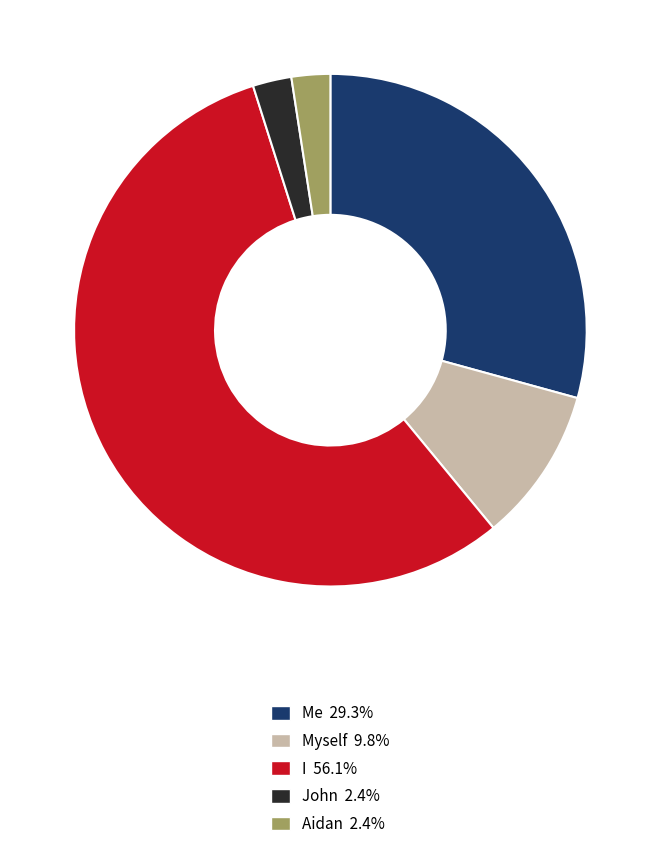

Which slice is the largest?

I